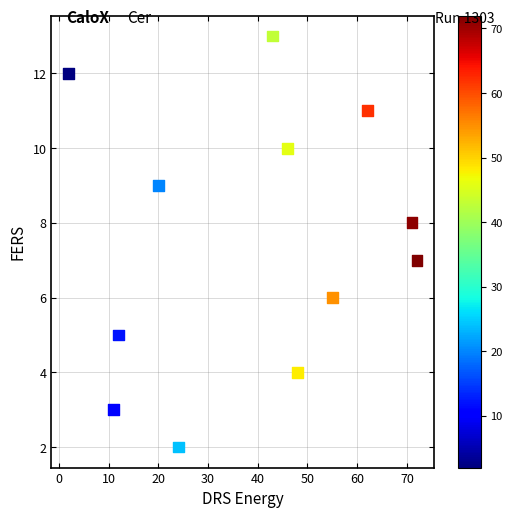

What is the range of Y values (max minus min)?

11